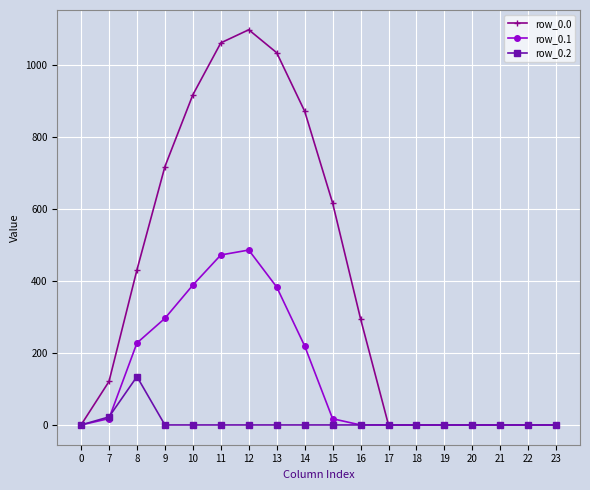

Rank the series by their average value, from lowest to highest.

row_0.2, row_0.1, row_0.0